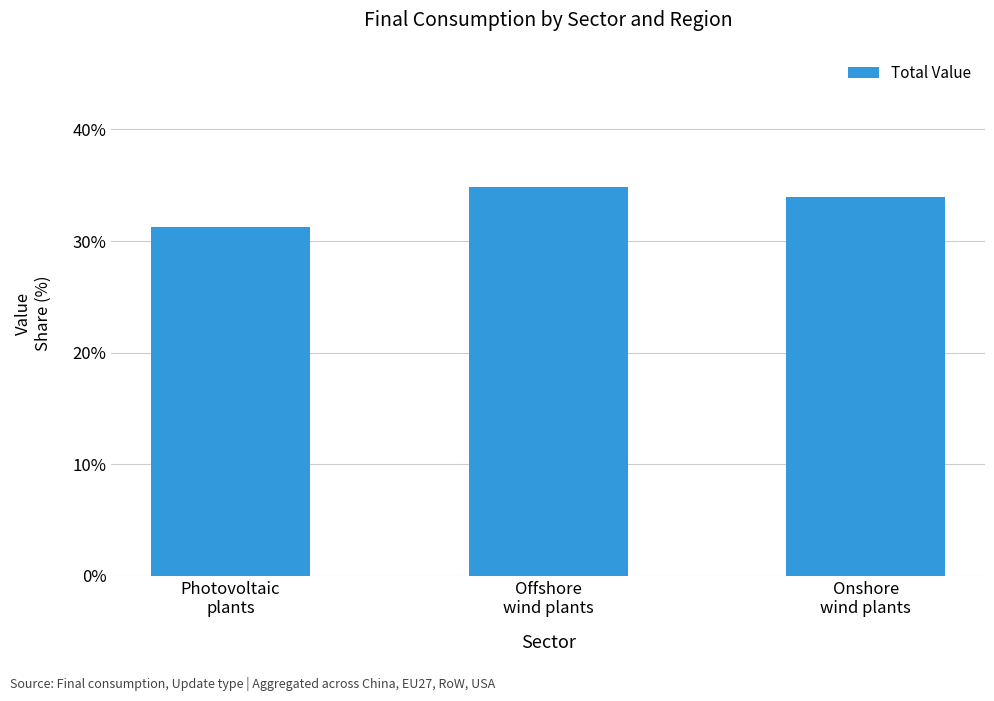

What is the label of the 2nd bar from the right?

Offshore
wind plants